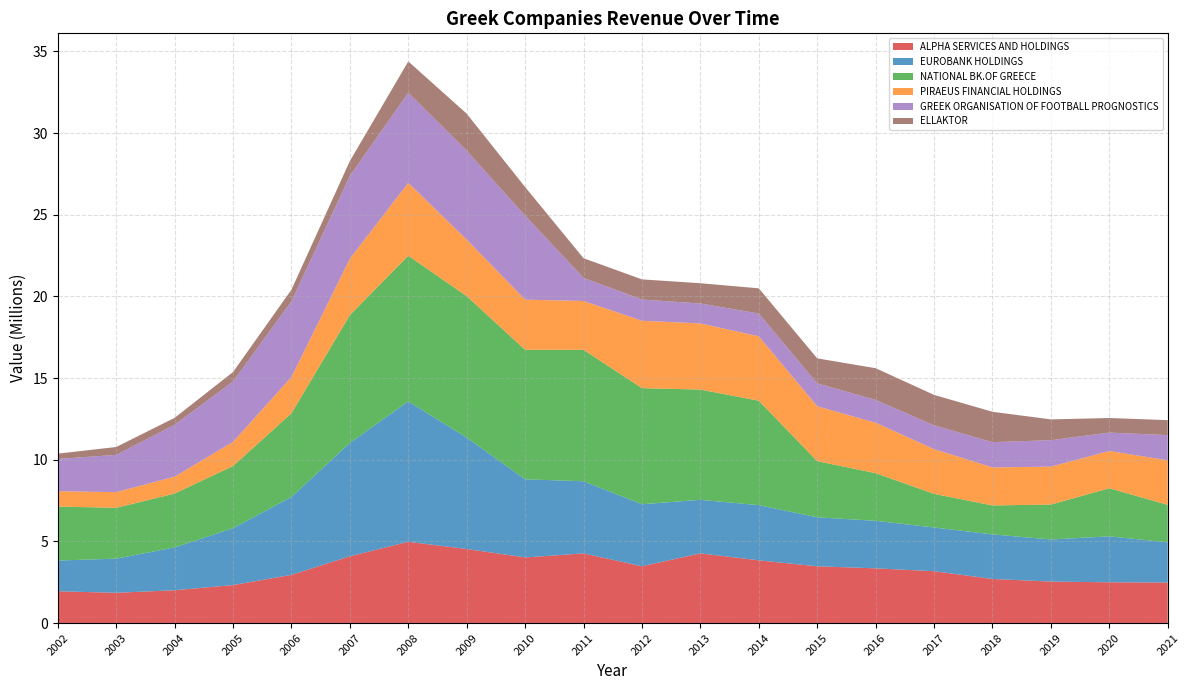

Reading right to left, extract all data points from this chart.

ALPHA SERVICES AND HOLDINGS: 2486756	2500839	2545738	2705629	3179709	3355203	3480493	3844740	4272953	3484062	4269430	4024363	4539831	4980176	4092616	2955134	2331682	2014117	1858366	1950281
EUROBANK HOLDINGS: 2462000	2814000	2576000	2728000	2676000	2910000	2999000	3379000	3278000	3795000	4416000	4782000	6818000	8597000	6939000	4770000	3482000	2621500	2089858	1882935
NATIONAL BK.OF GREECE: 2291000	2943000	2140000	1772000	2058000	2916000	3439000	6394000	6748000	7107473	8047692	7927254	8661890	8916441	7827060	5122898	3805384	3298439	3110353	3305169
PIRAEUS FINANCIAL HOLDINGS: 2733000	2278000	2319000	2329000	2739398	3085841	3358912	3941352	4049070	4123100	2989113	3071129	3459231	4461194	3451468	2216198	1476786	1031057	961201	939053
GREEK ORGANISATION OF FOOTBALL PROGNOSTICS: 1538843	1129783	1619896	1547015	1455514	1397565	1399671	1393894	1219923	1302110	1413414	5140015	5440932	5519591	5065751	4633429	3695234	3177208	2281922	1973935
ELLAKTOR: 915482	892293	1273630	1857289	1865749	1942409	1533083	1544504	1241826	1232817	1204319	1753119	2268551	1913041	914678	717611	581836	425982	482376	325188